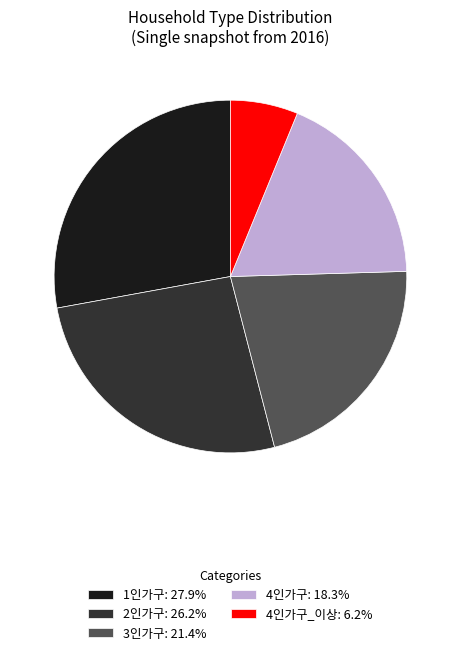

Approximately how many times larger is the value at 4인가구_이상: 6.2% compared to 3인가구: 21.4%?

0.3